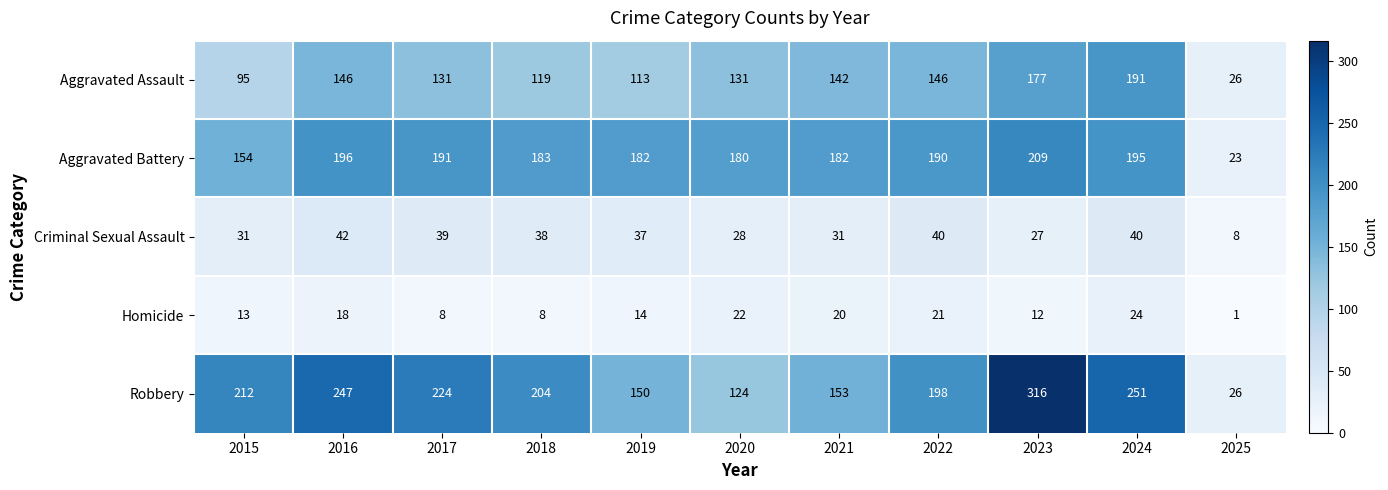

Which series has the largest range (max minus min)?

Robbery